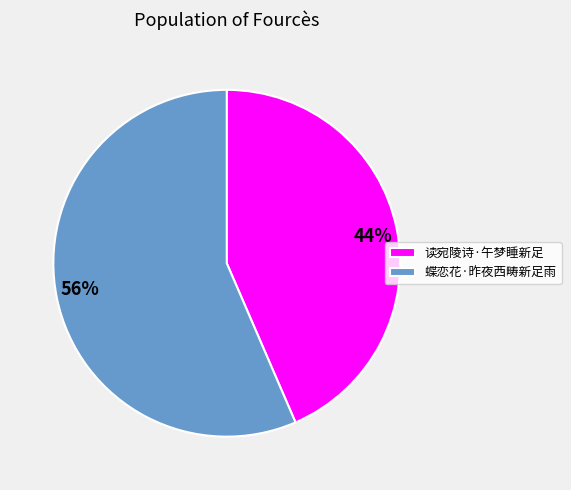

Is the sum of 蝶恋花·昨夜西畴新足雨 and 读宛陵诗·午梦睡新足 greater than half?

Yes